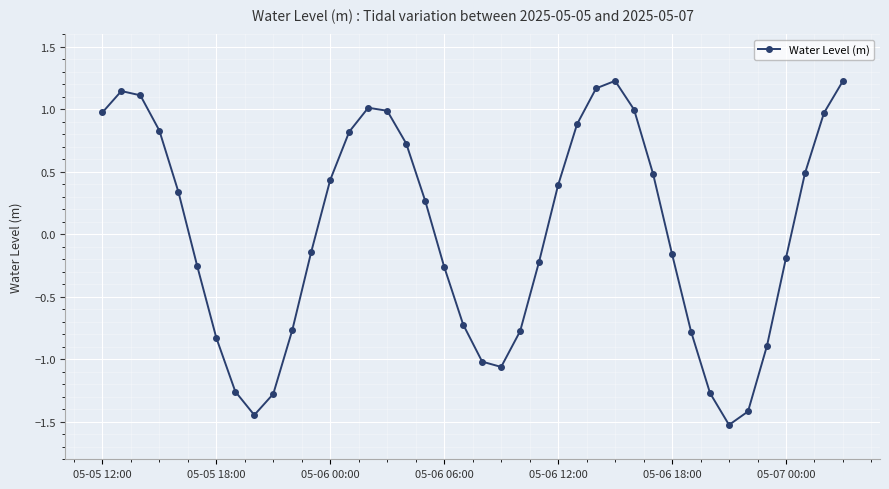

What is the smallest value displayed?

-1.5